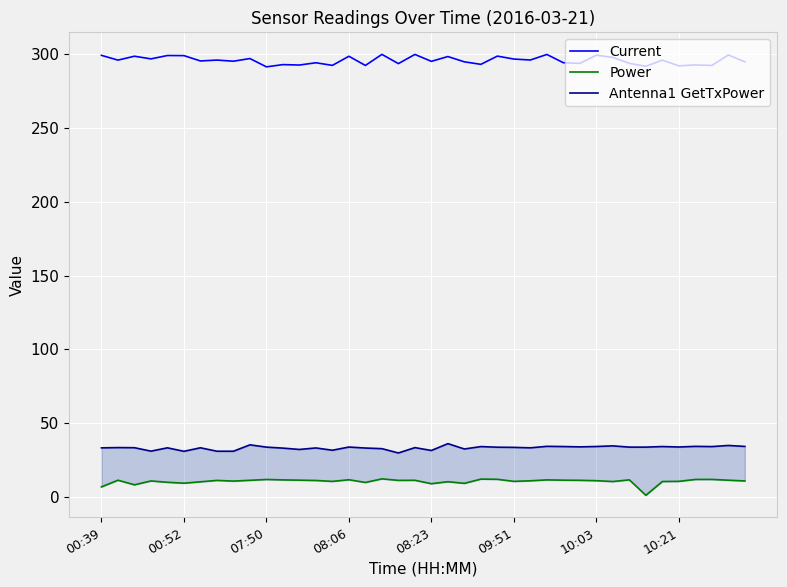

What is the minimum value for Current?

291.2